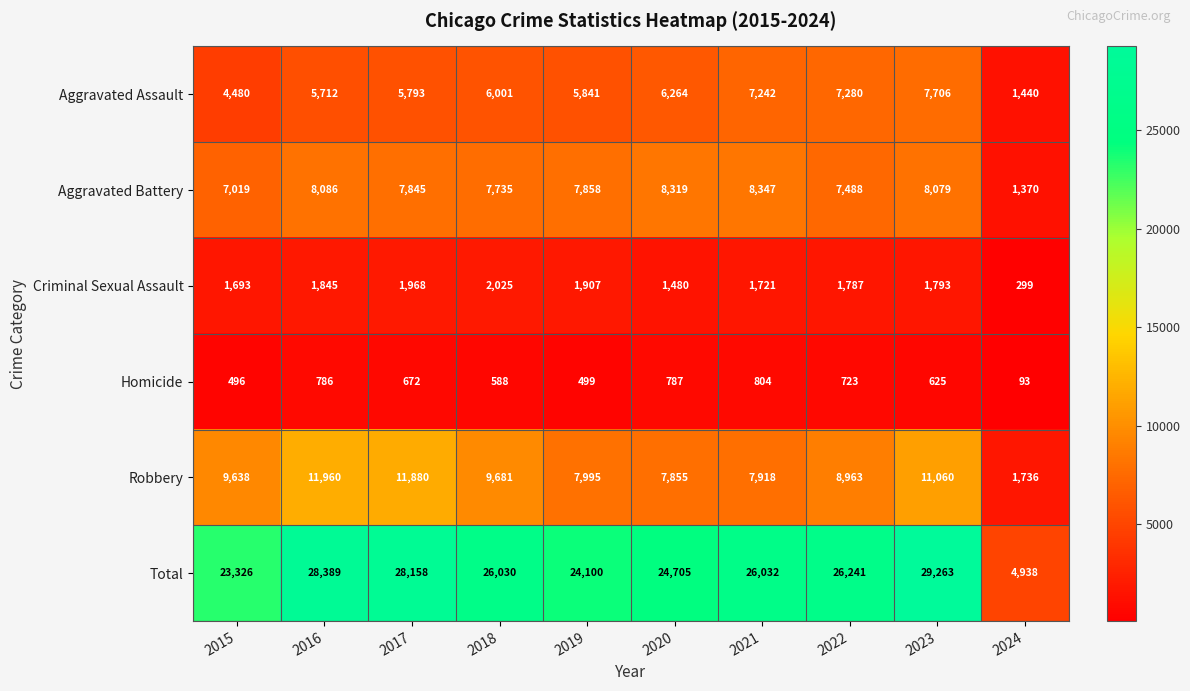

Which series has the largest range (max minus min)?

Total